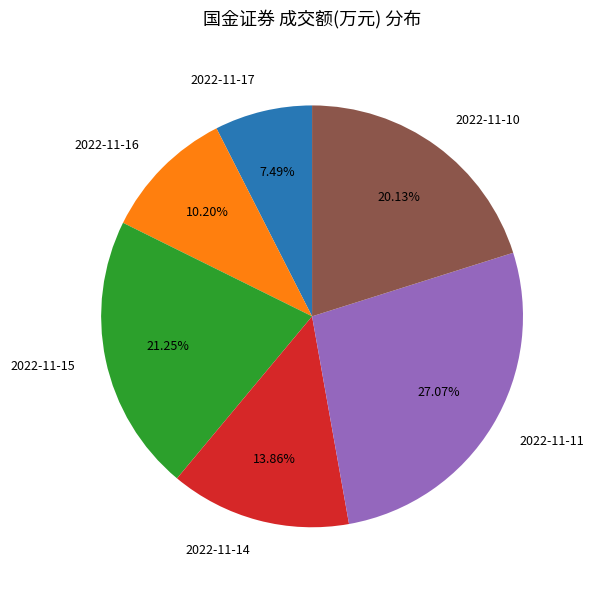

How many segments does this pie chart have?

6